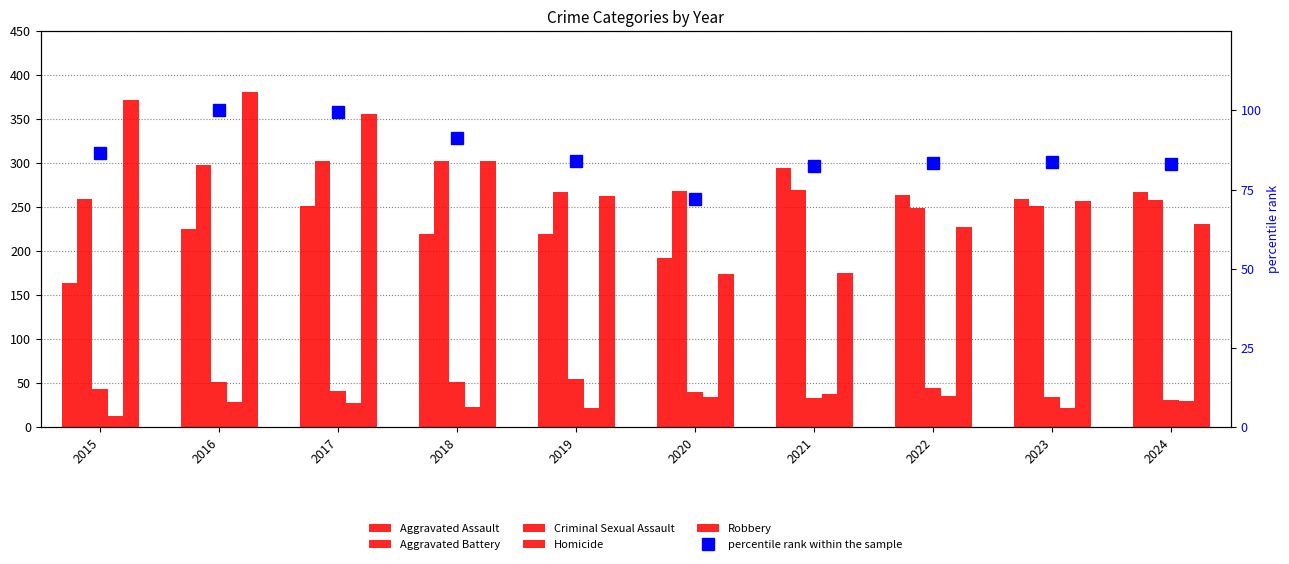

What value does the Criminal Sexual Assault series have at 2018?

51.0